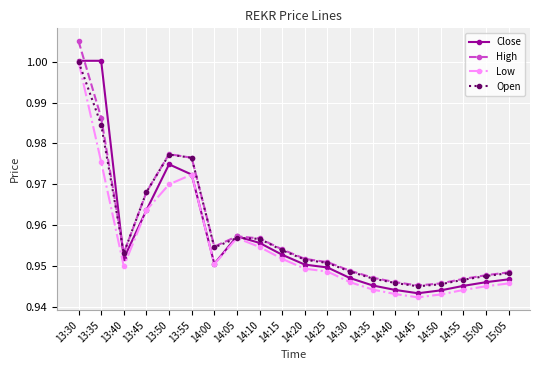

What is the label of the 7th point from the right?

14:35